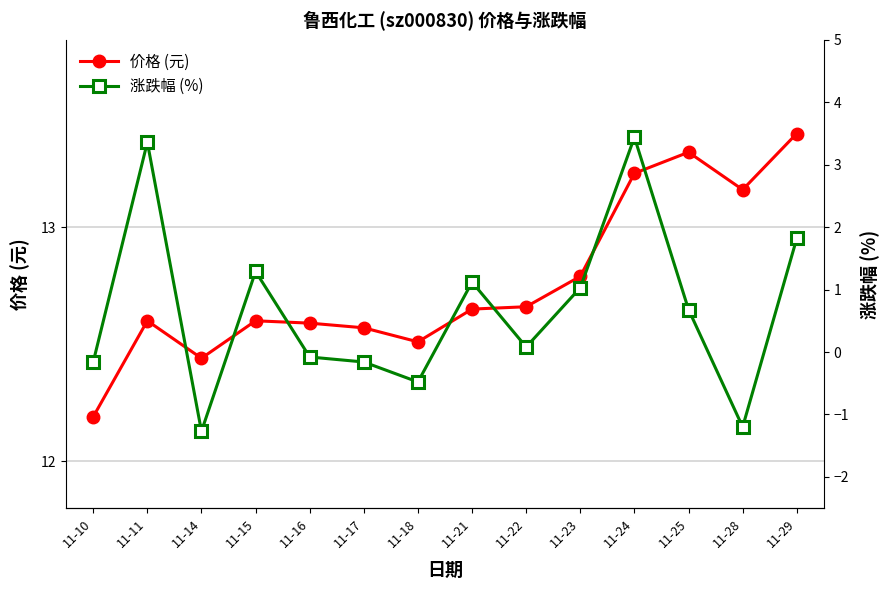

What is the difference between the highest and lowest values at 11-16?

12.7